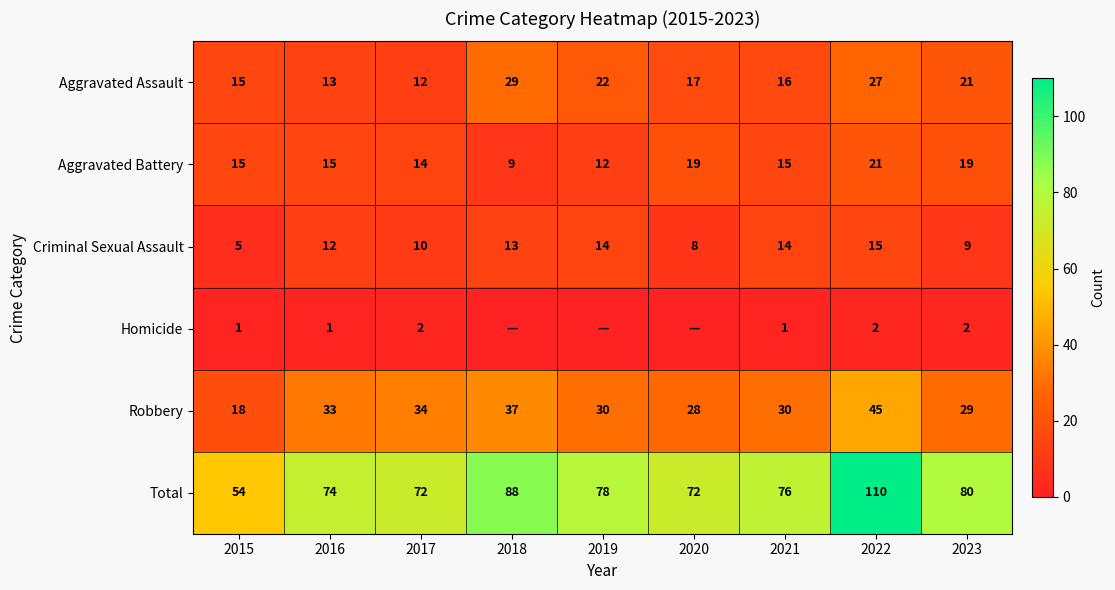

True or false: Robbery has a value of 29 at 2023.

True